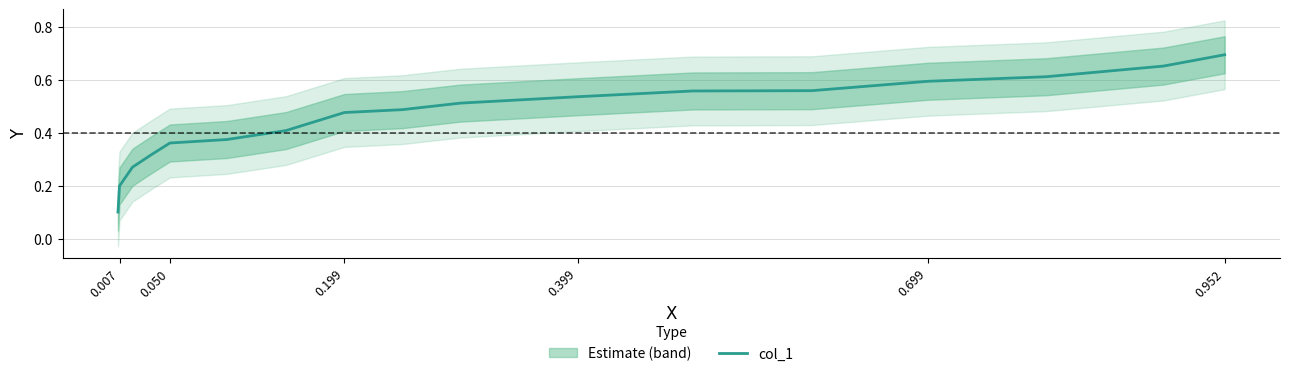

What is the label of the 12th point from the right?

0.007